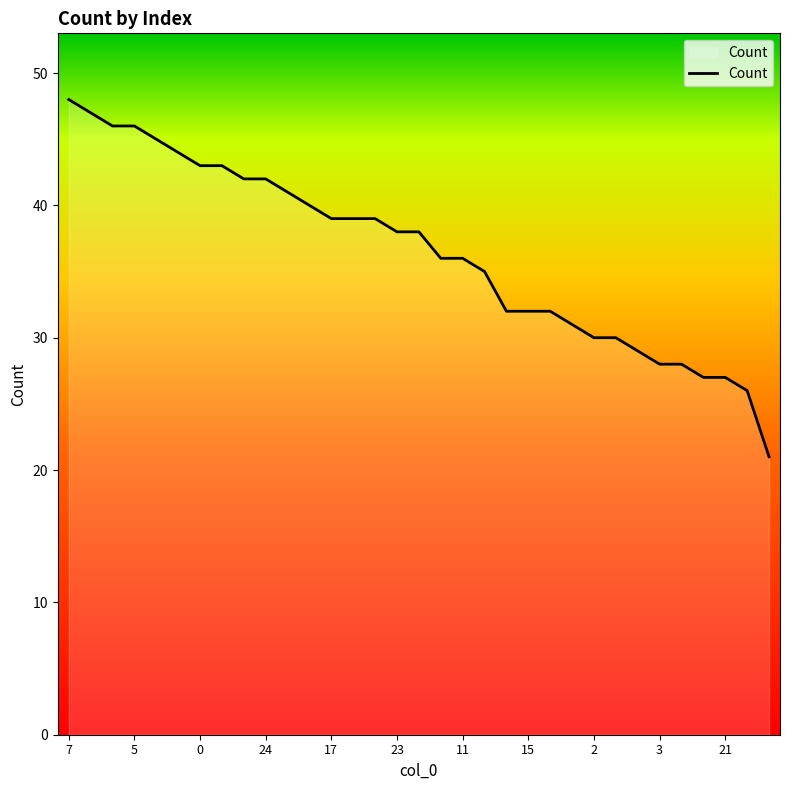

What is the greatest value displayed?

48